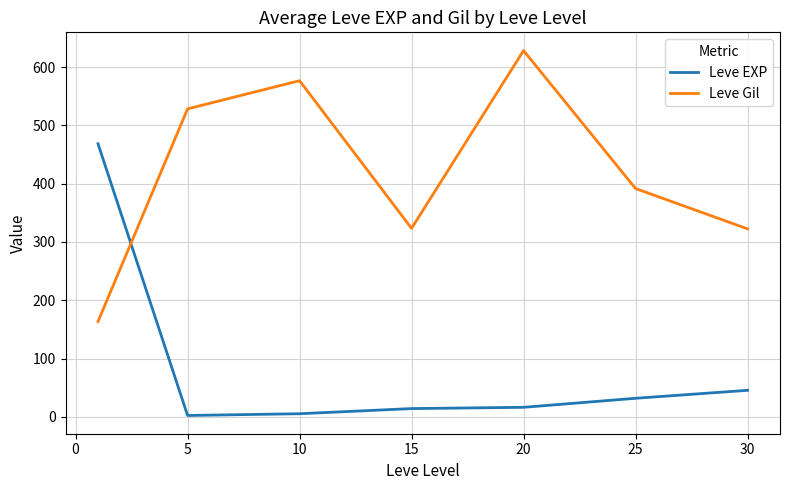

How many intersections are there between Leve Gil and Leve EXP?

1